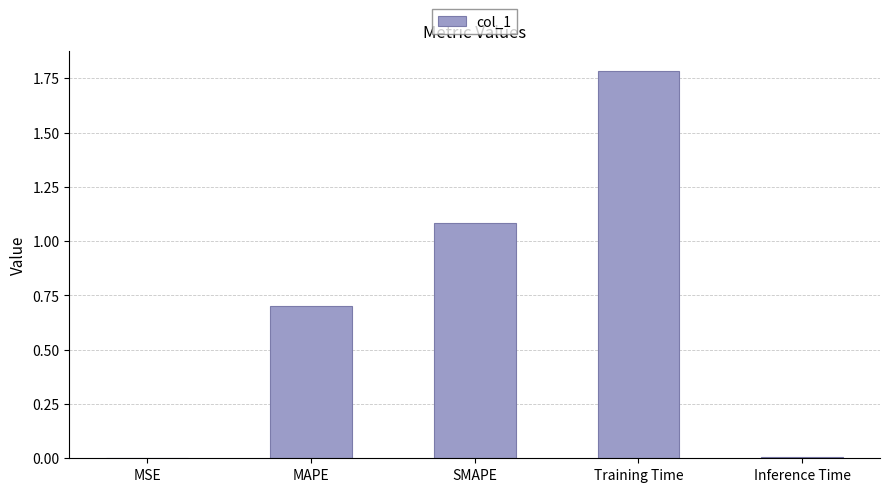

Between SMAPE and MSE, which is larger?

SMAPE